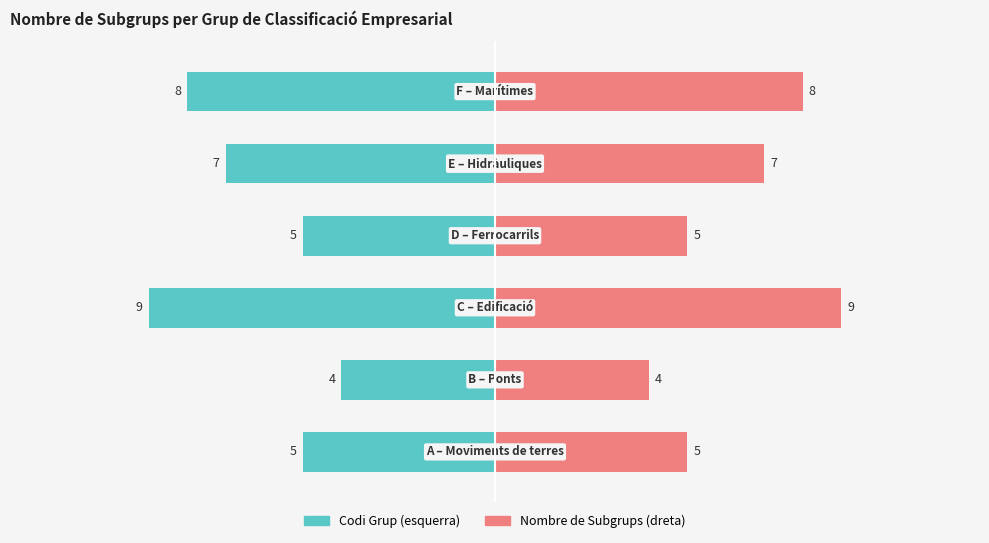

Which series has the widest spread of values?

Codi Grup